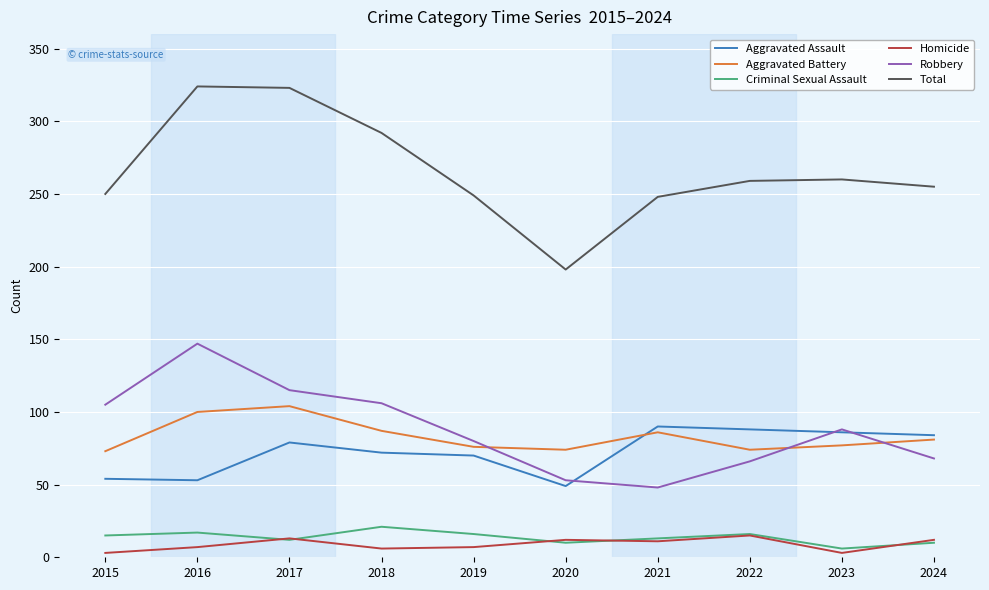

Rank the series at 2018 from lowest to highest value.

Homicide, Criminal Sexual Assault, Aggravated Assault, Aggravated Battery, Robbery, Total